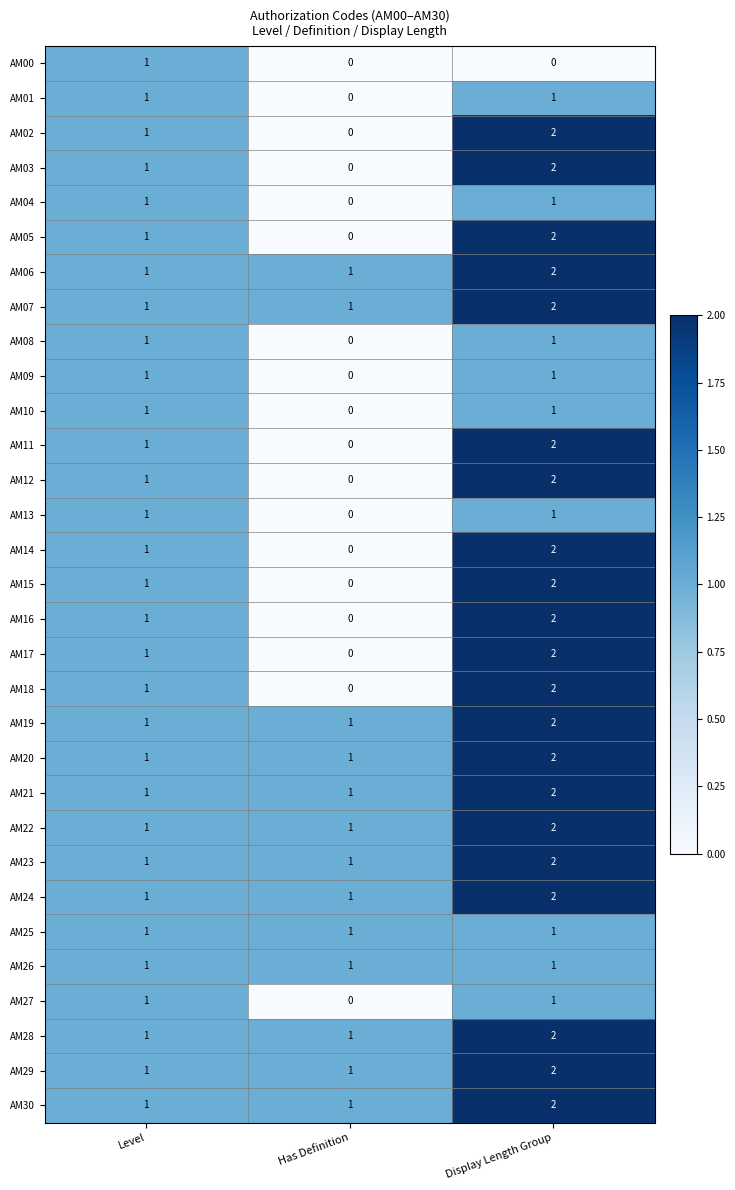

Is it true that AM25 equals 1 at Display Length Group?

True